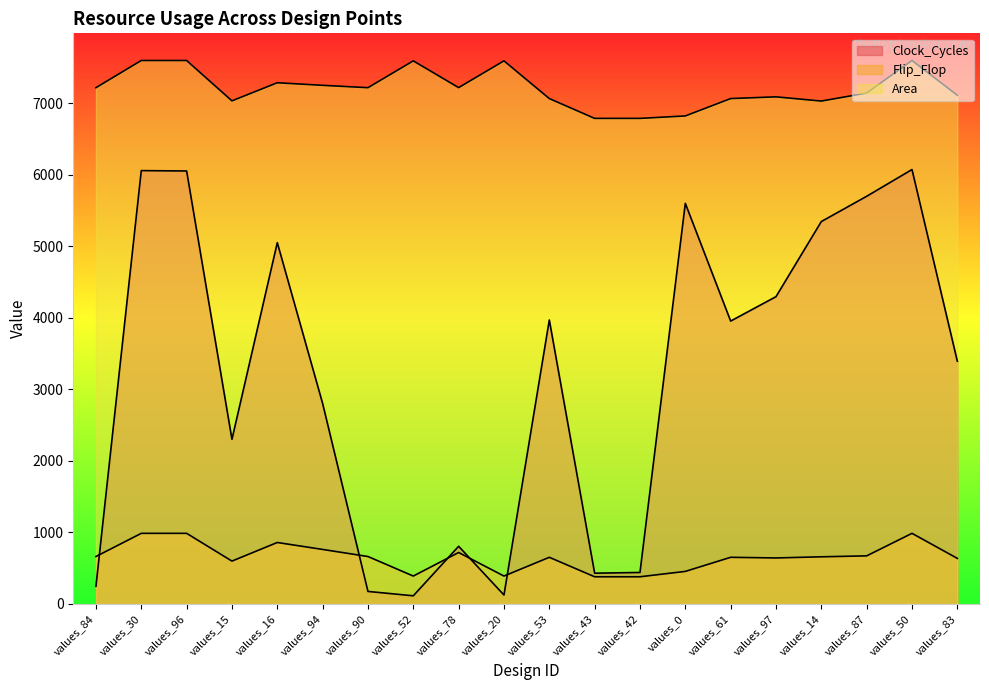

Between values_53 and values_50, which series saw the biggest shift?

Clock_Cycles